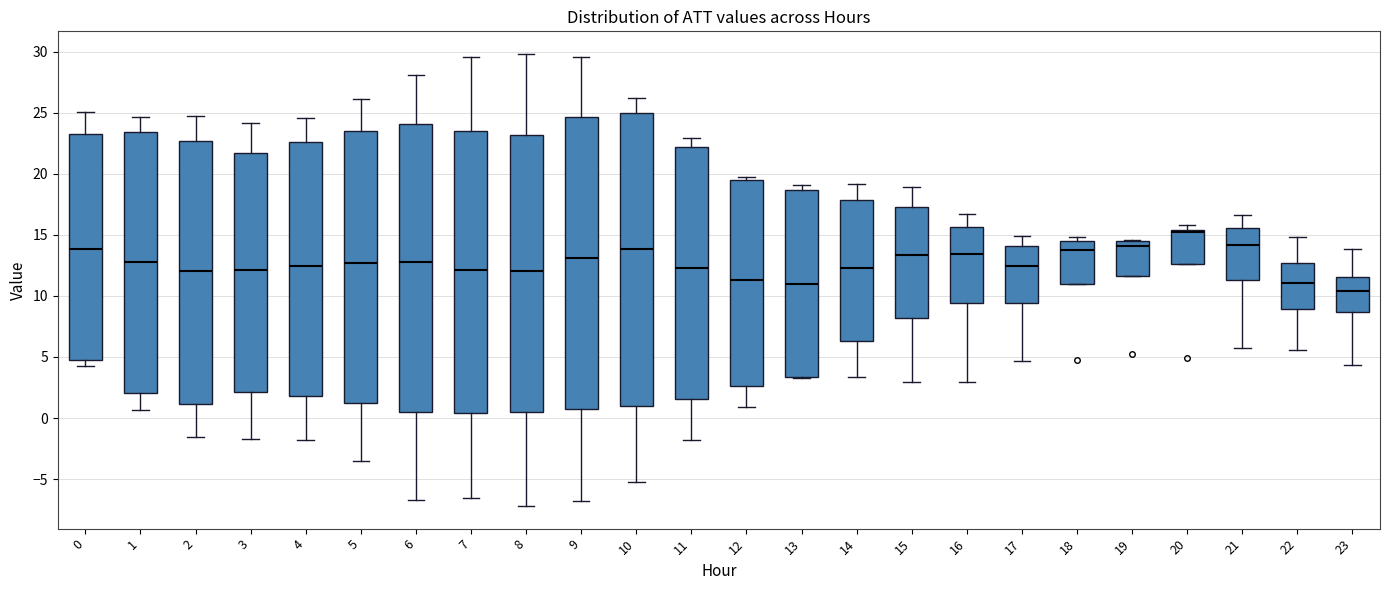

Where does the lower whisker of the box at x = 6 end on the y-axis? The values are not printed on the chart, so give them approximately, as read against the axis.

-6.5